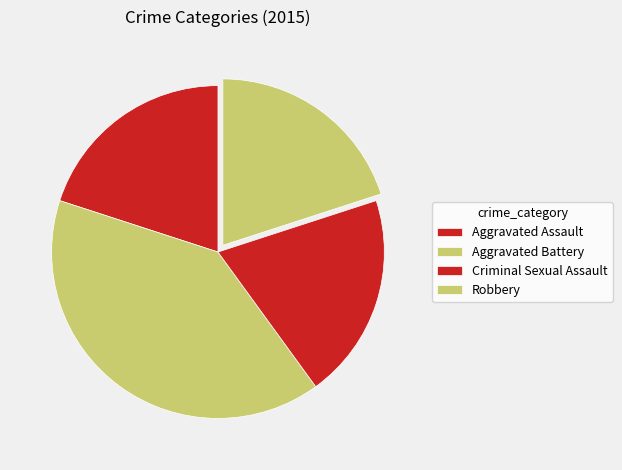

Which category has the smallest portion of the pie?

Aggravated Assault